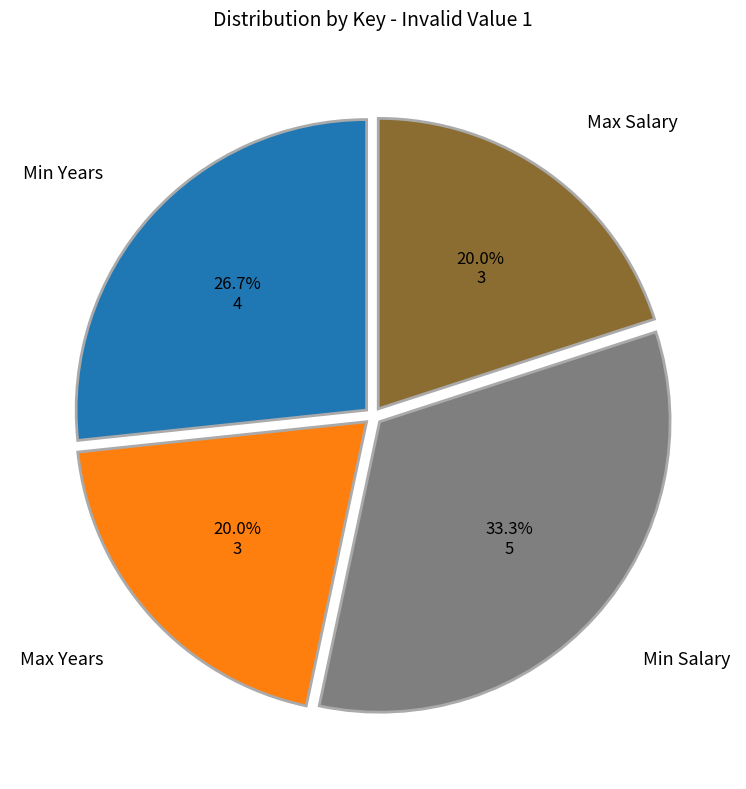

Which category has the biggest portion of the pie?

Min Salary